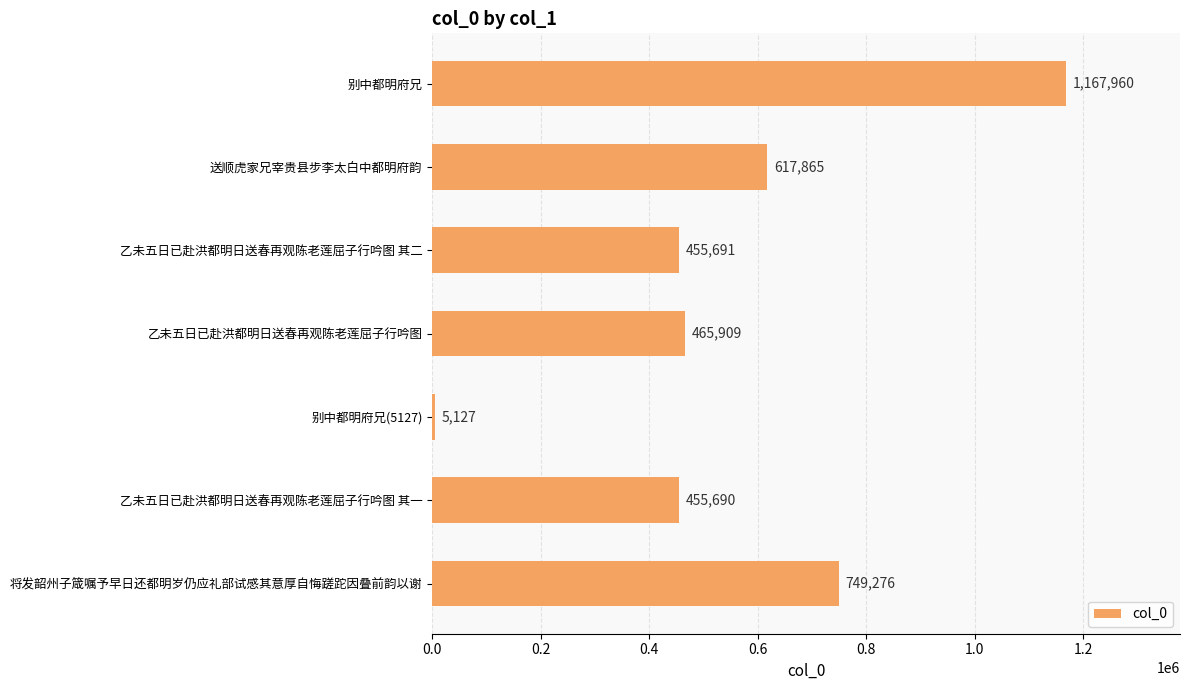

True or false: the data shows 455691 at 乙未五日已赴洪都明日送春再观陈老莲屈子行吟图 其二.

True